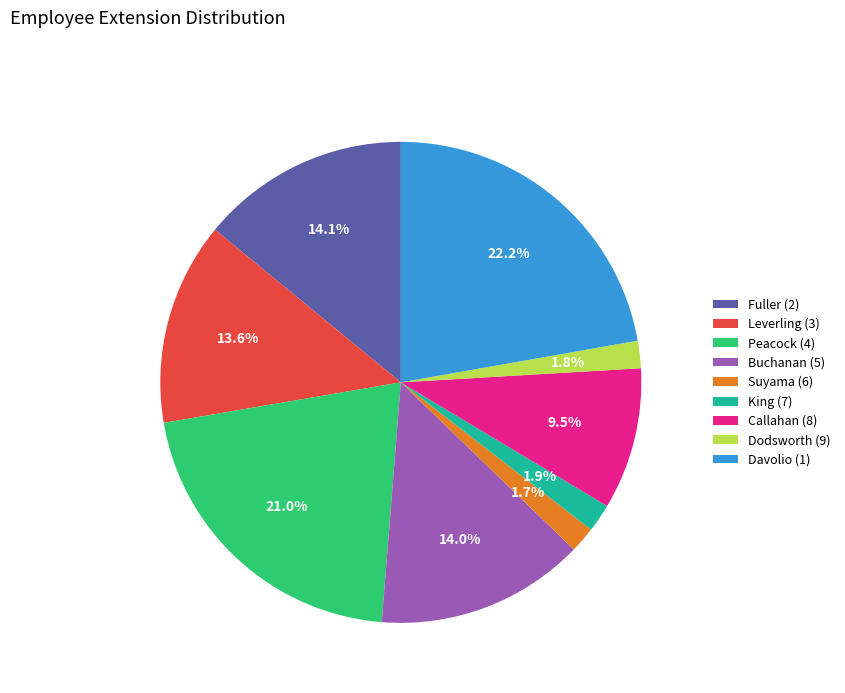

Is Dodsworth (9) the majority of the pie?

No